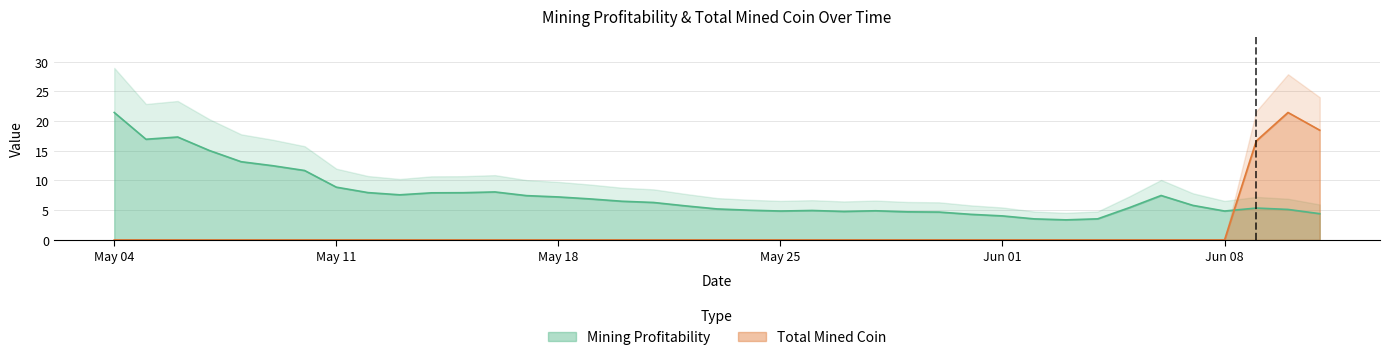

What is the difference between the highest and lowest values at 2018-05-26?

5.0